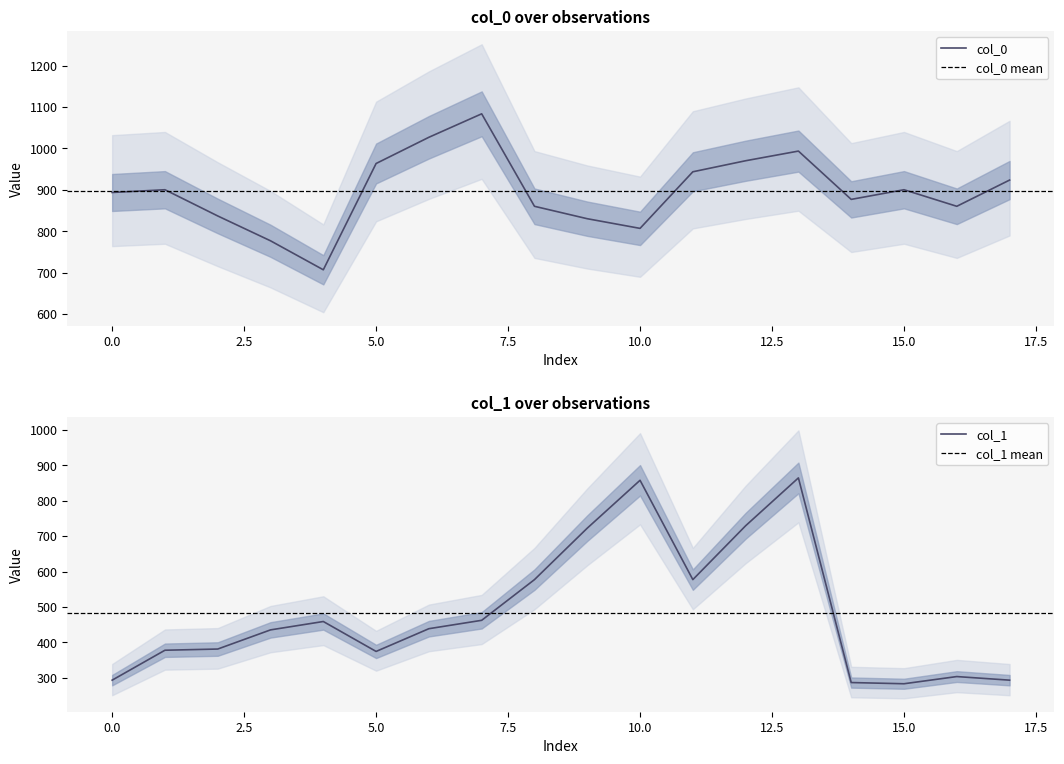

What is the sum of the col_0 values at 13 and 12?

1963.3